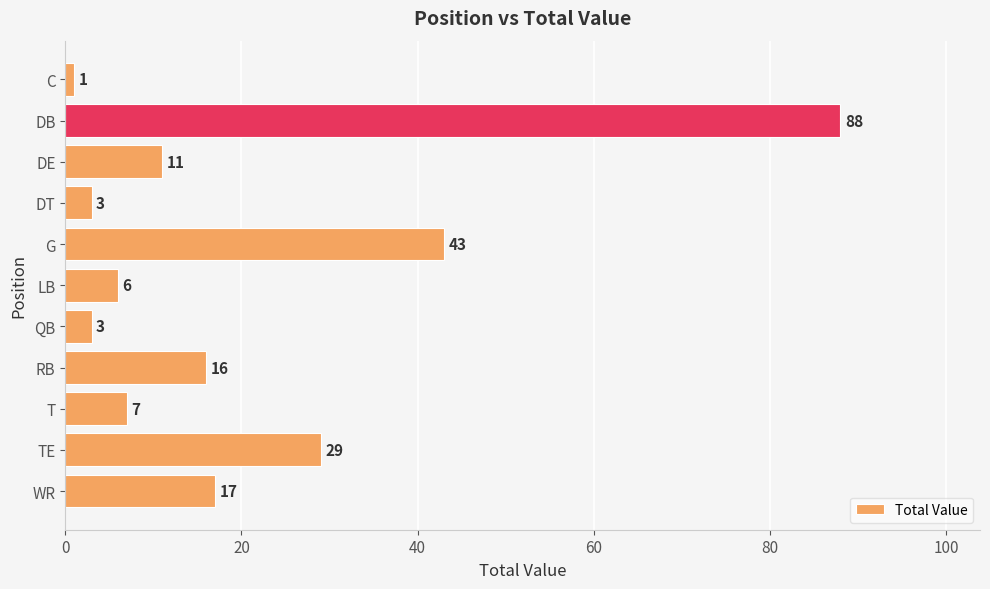

What is the sum of all values?

224